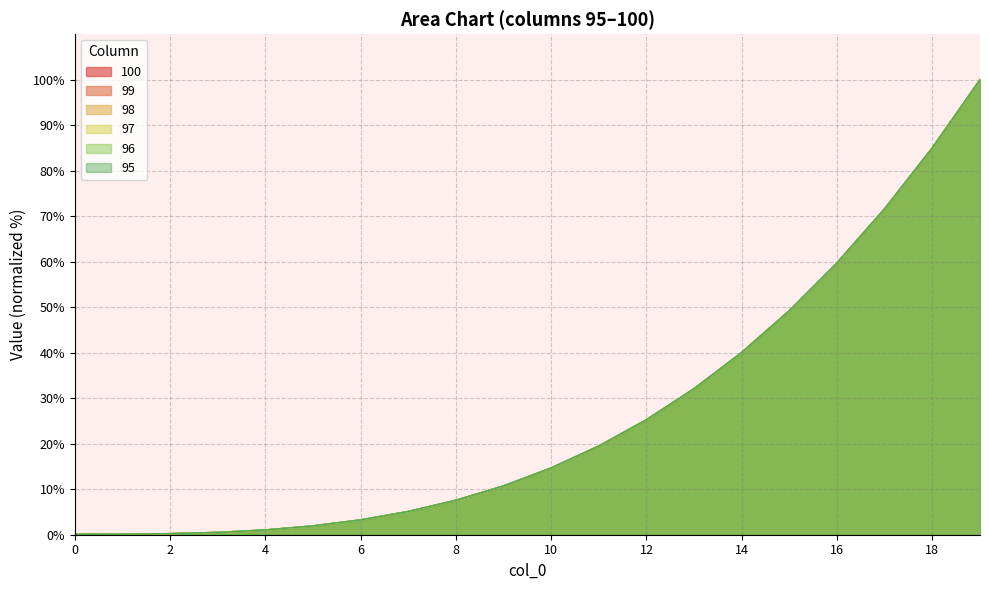

The value of 98 at 14 is 40.1. True or false?

True